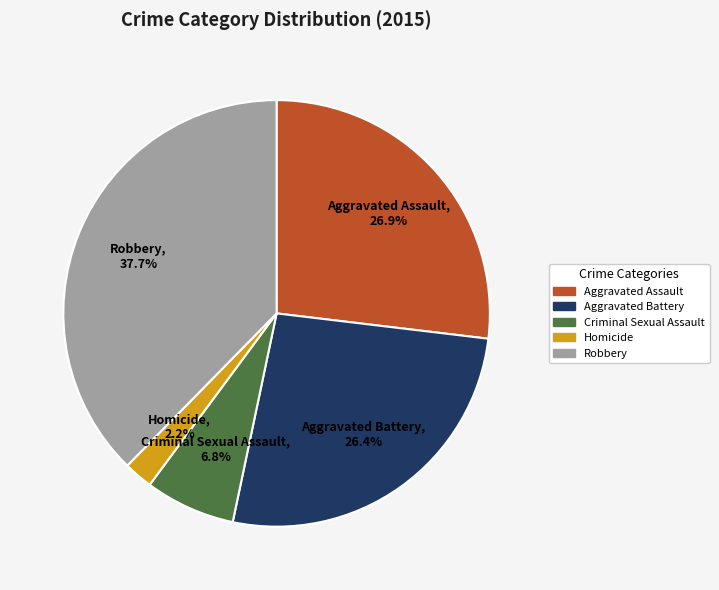

What is the largest slice in the pie chart?

Robbery